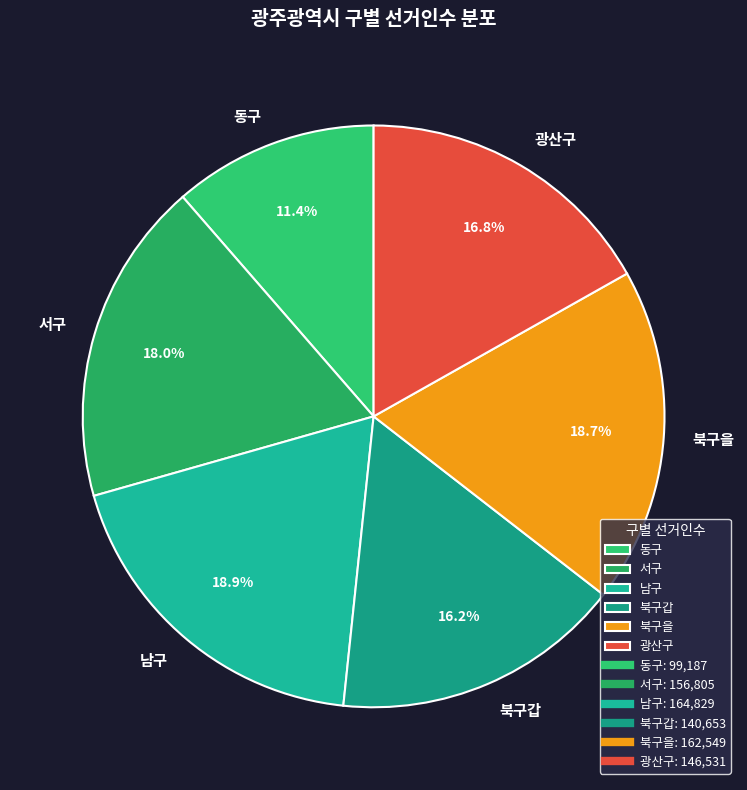

The 북구을 slice represents 5% of the pie. True or false?

False